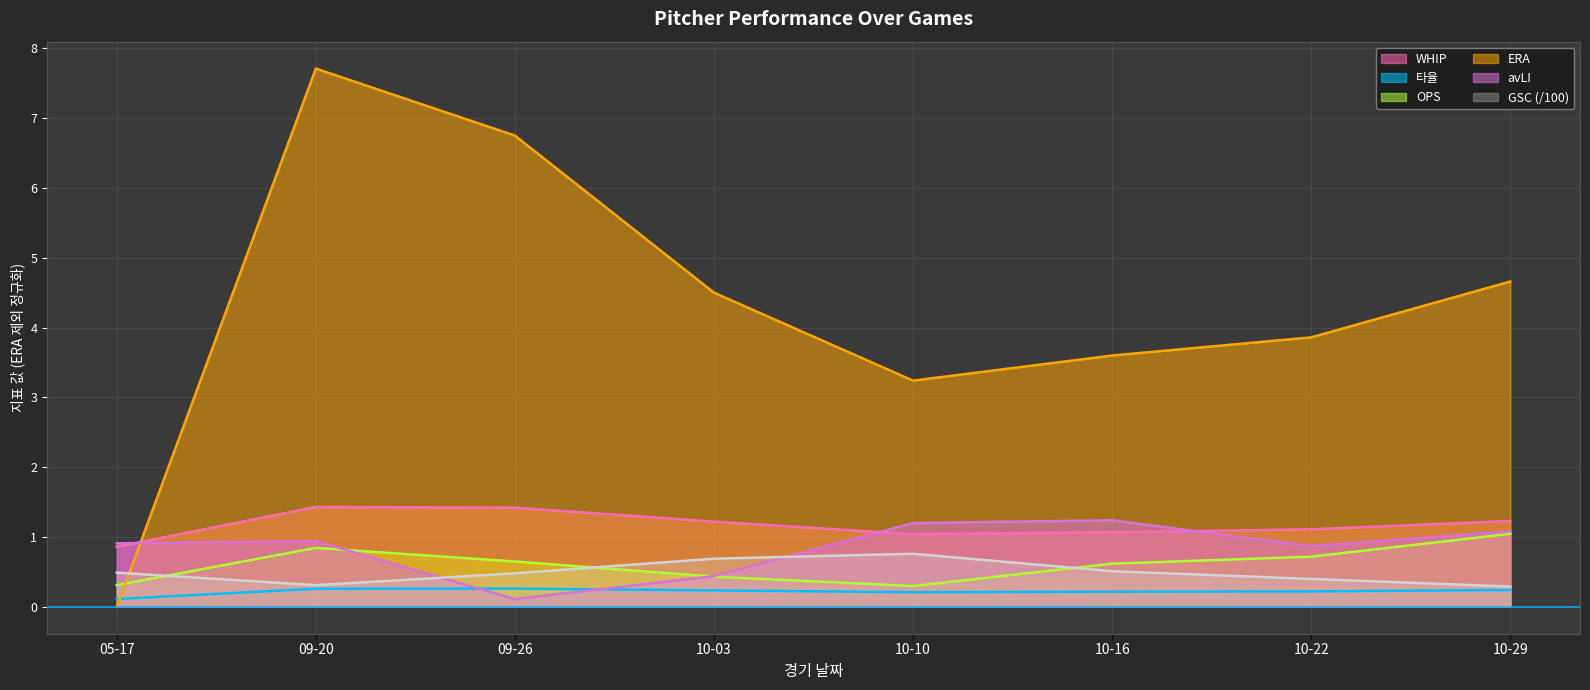

Rank the series by their maximum value, from highest to lowest.

ERA, WHIP, avLI, OPS, GSC (/100), 타율